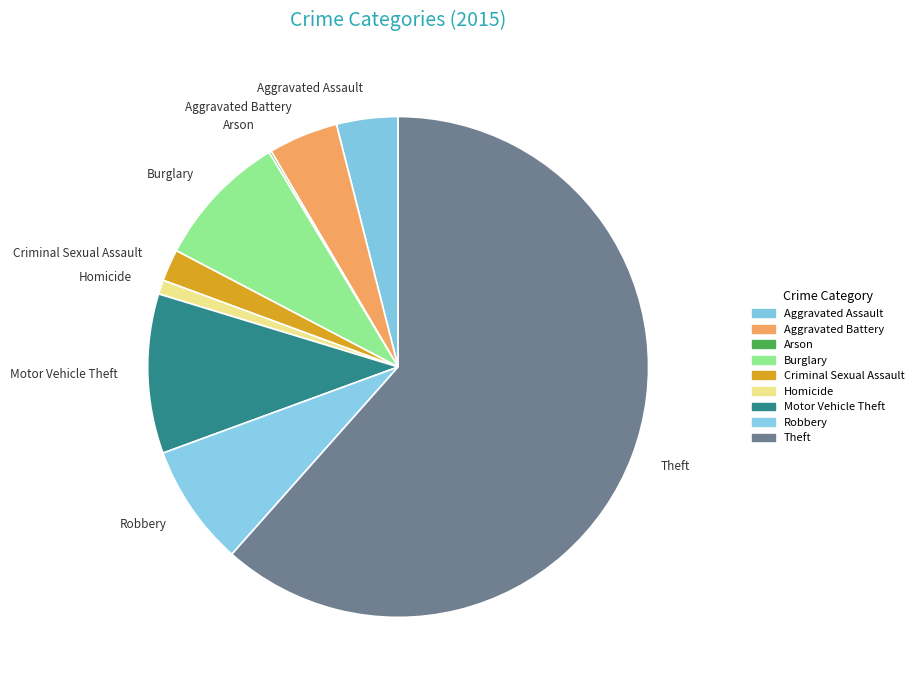

The Aggravated Battery slice represents 5% of the pie. True or false?

True